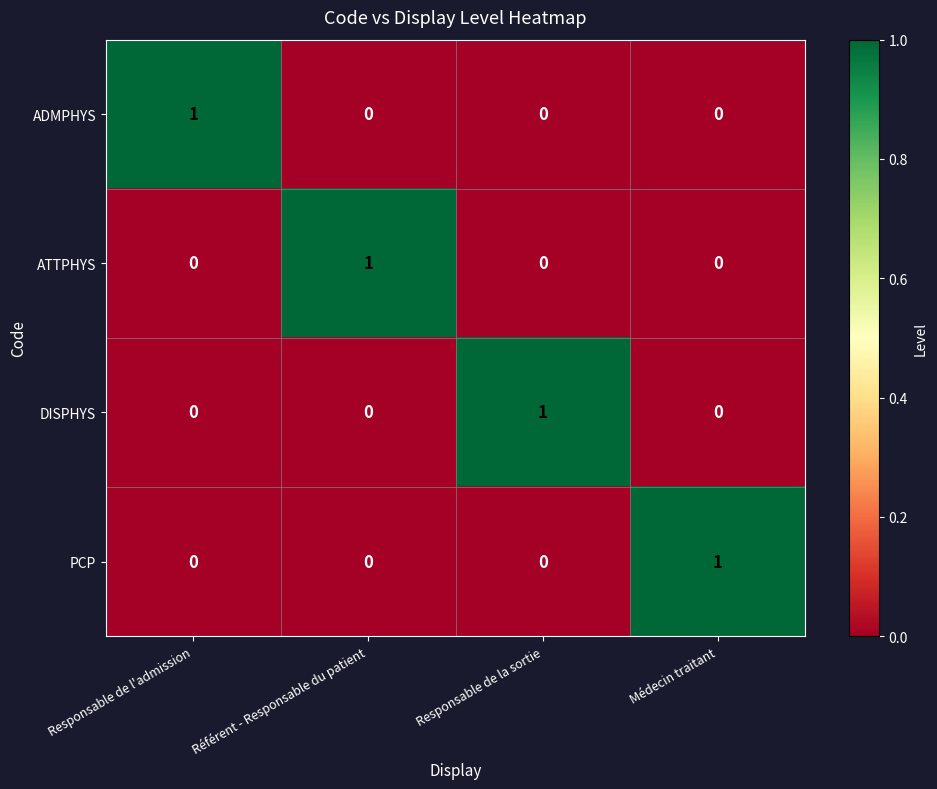

The value of PCP at Médecin traitant is 1. True or false?

True